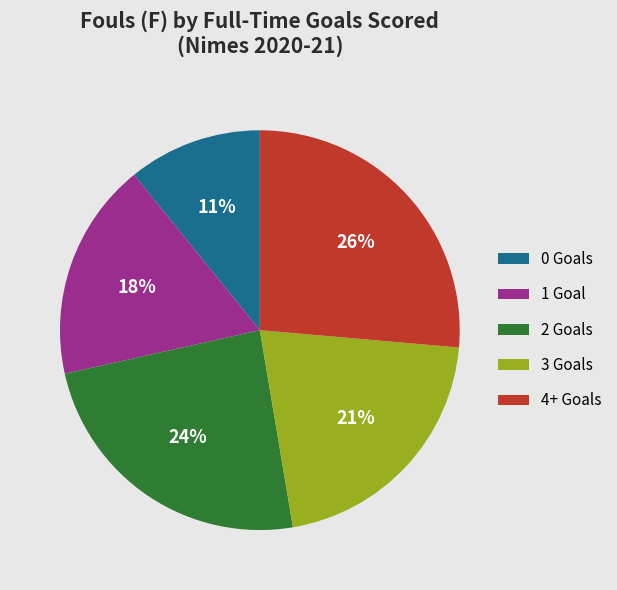

What is the largest slice in the pie chart?

4+ Goals